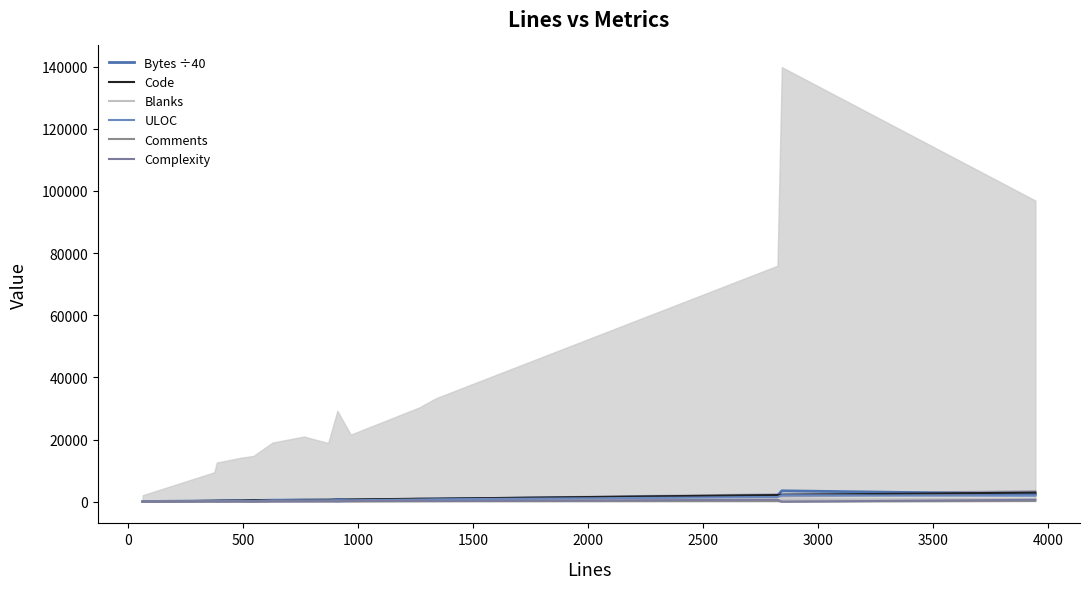

What is the approximate value of Bytes ÷40 at 2000?

475.1